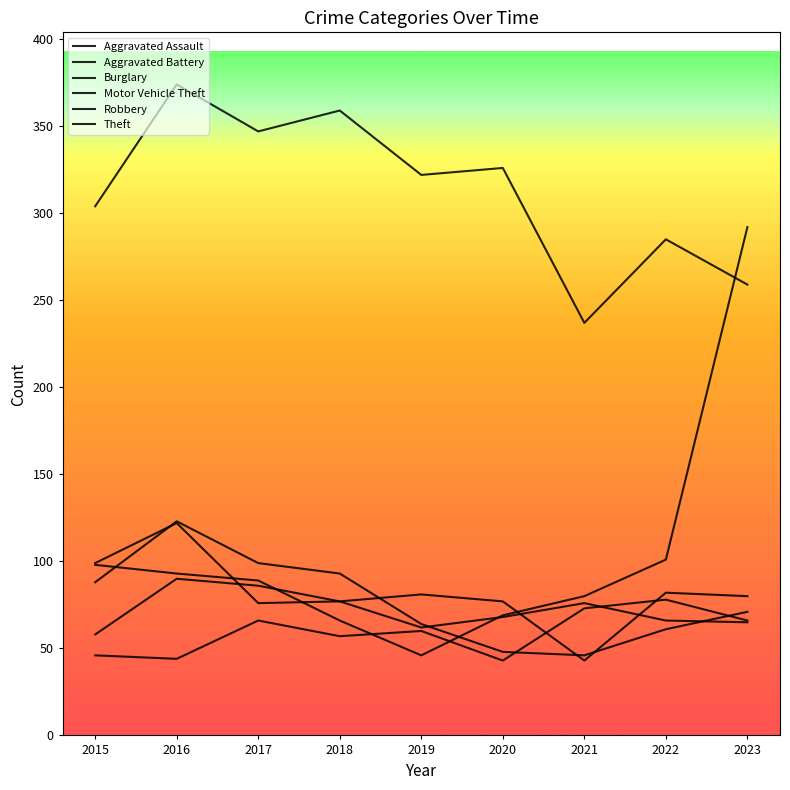

How many series are shown in this chart?

6